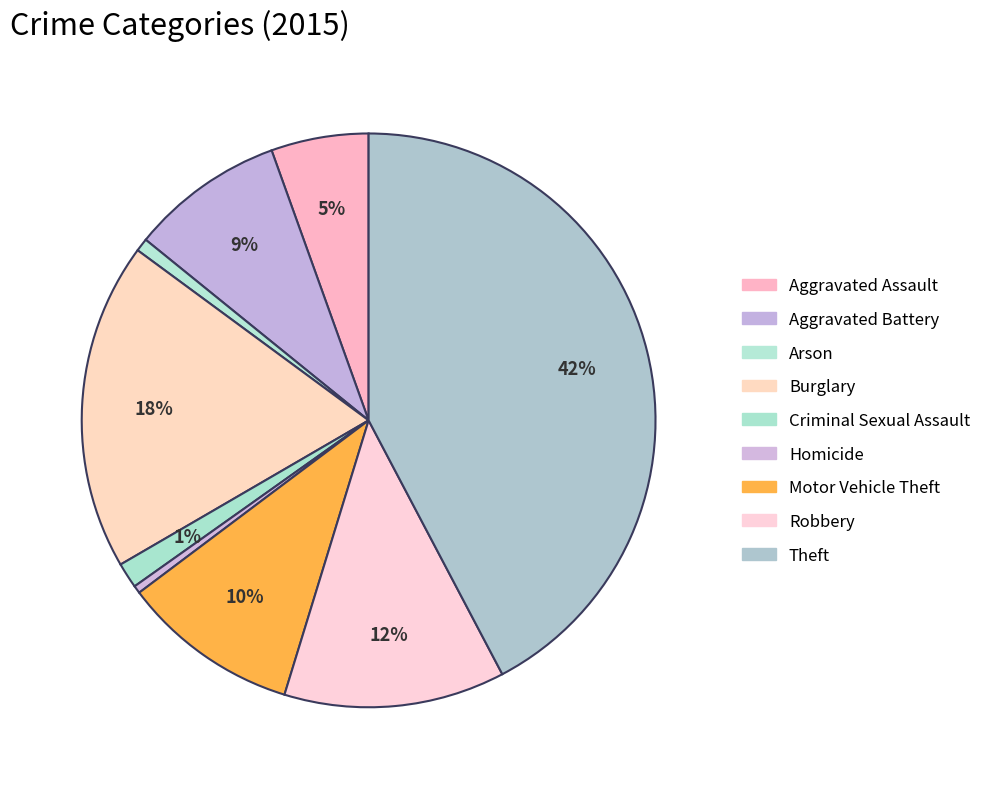

To the nearest percent, what is the combined percentage of Criminal Sexual Assault and Burglary?

20%